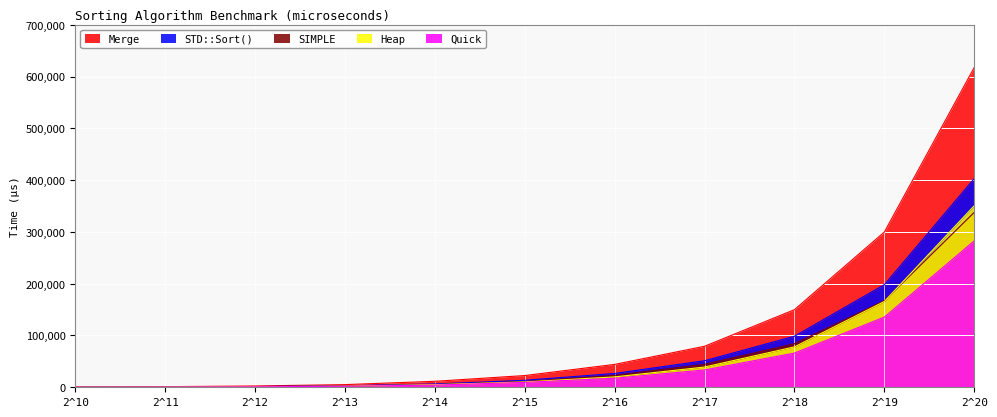

At which label does Quick reach its peak?

2^20